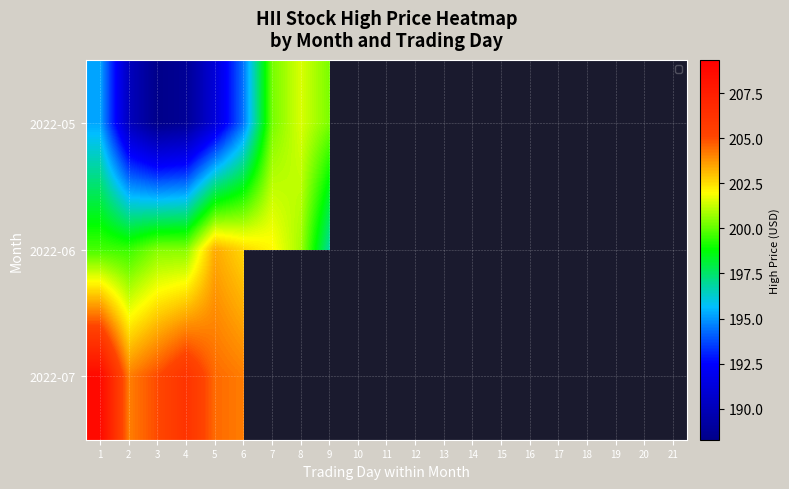

Is the value of 2022-06 at 4 greater than the value of 2022-05 at 3?

Yes